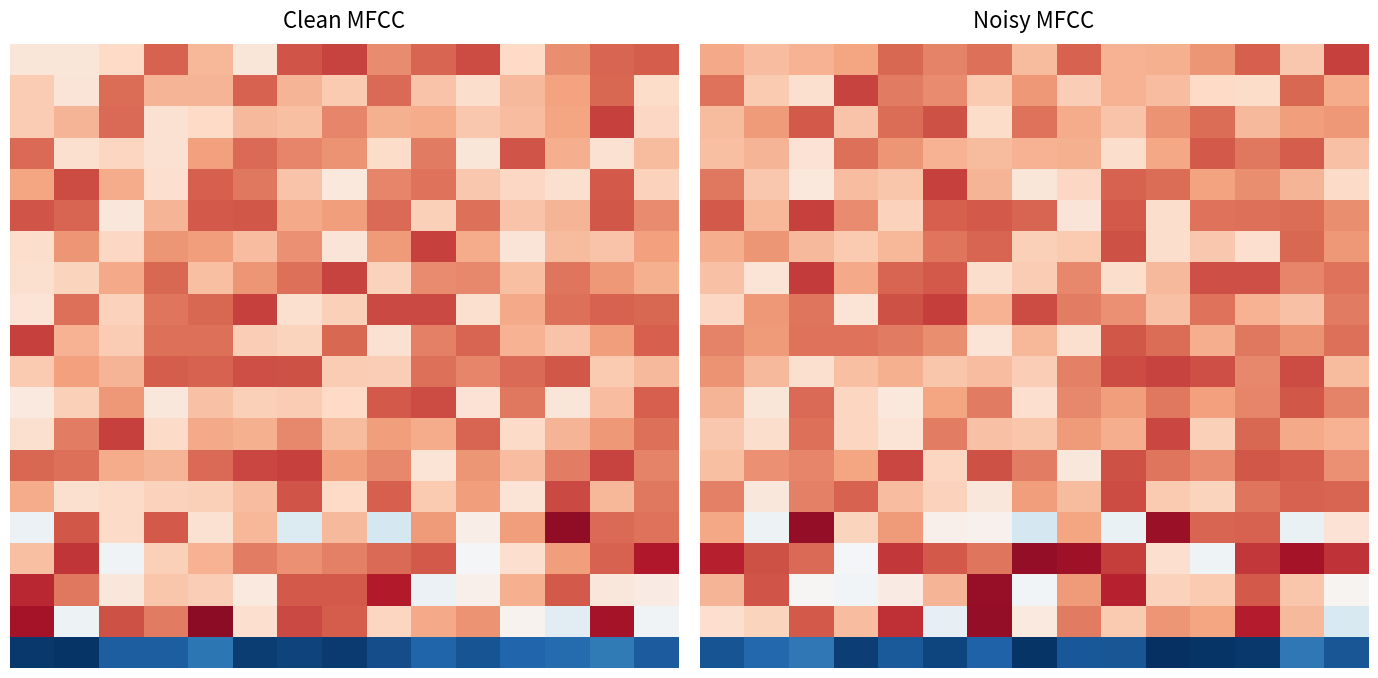

What is the maximum value shown in the chart?

0.9